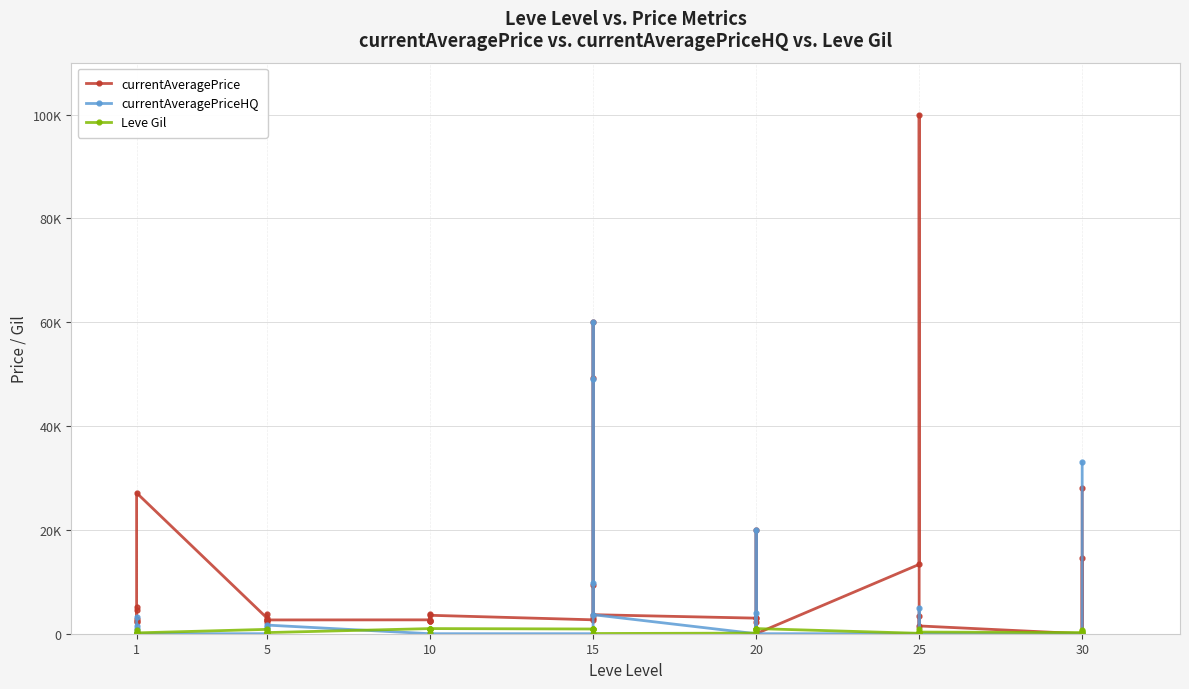

Which category has the lowest value across all series?

25